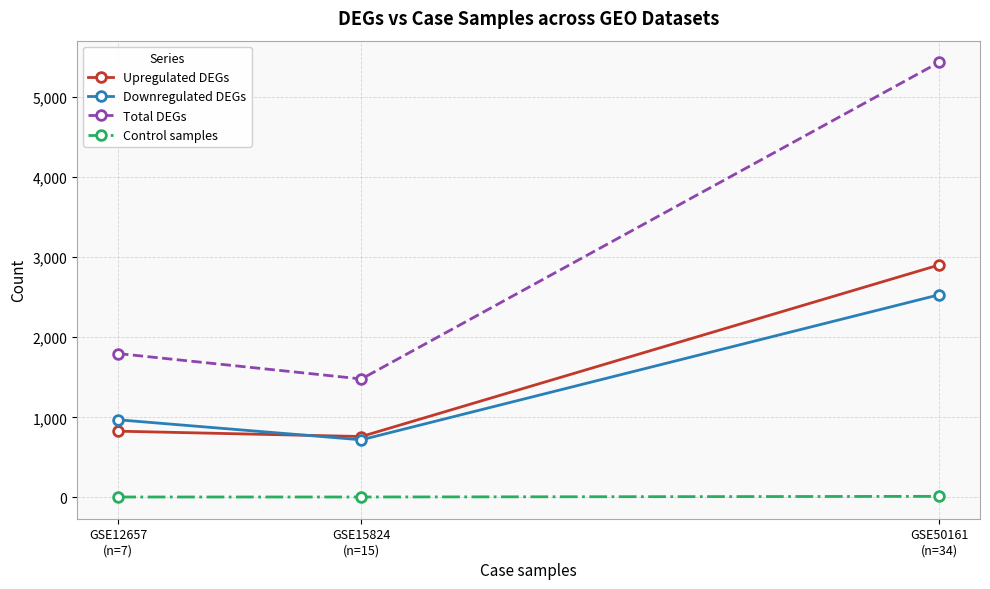

At how many categories does at least one series exceed 4333?

1